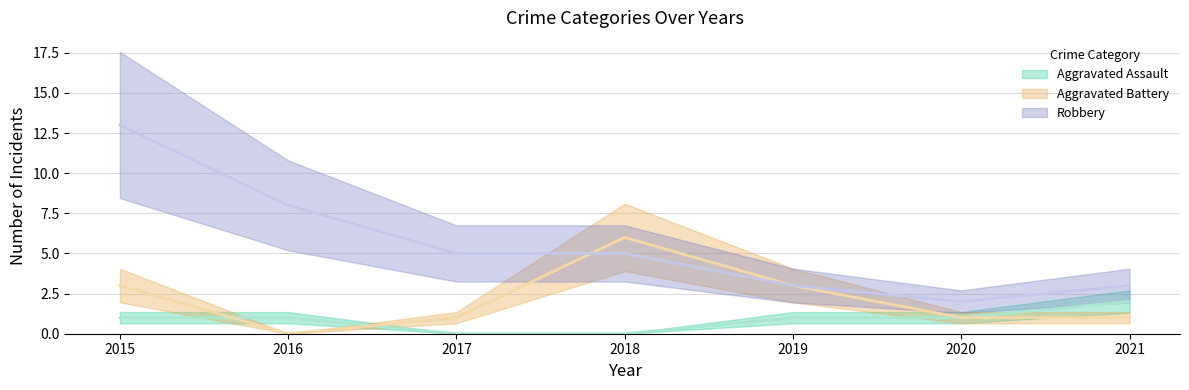

List the labels in order of Aggravated Assault (line) value, smallest first.

2017, 2018, 2015, 2016, 2019, 2020, 2021